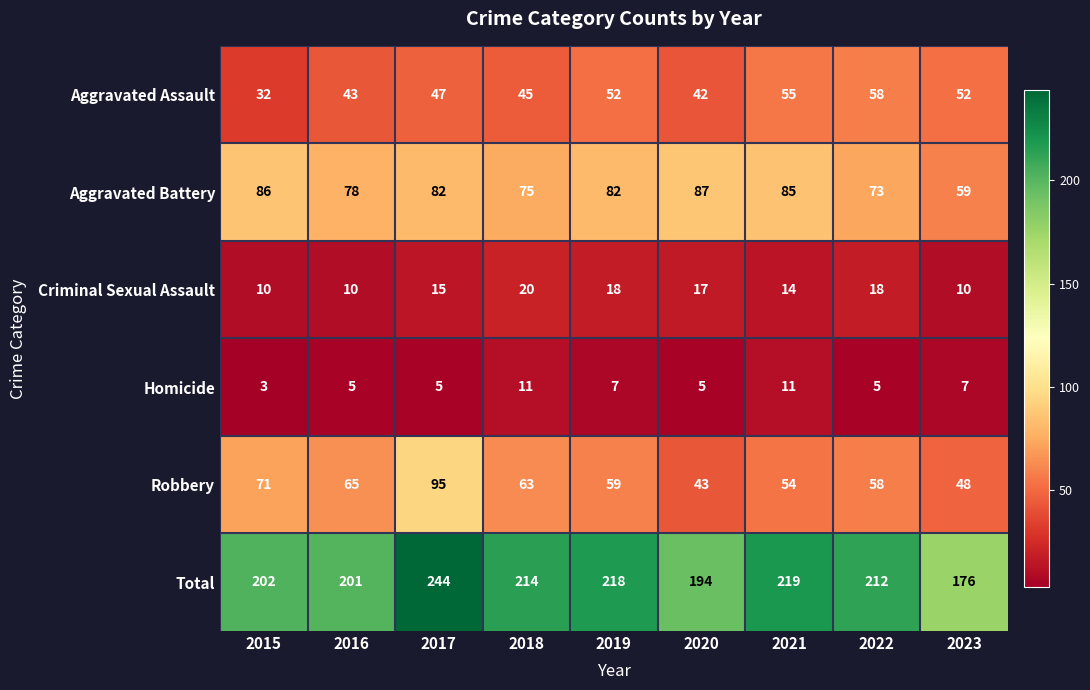

At which category does the chart reach its minimum across all series?

2015